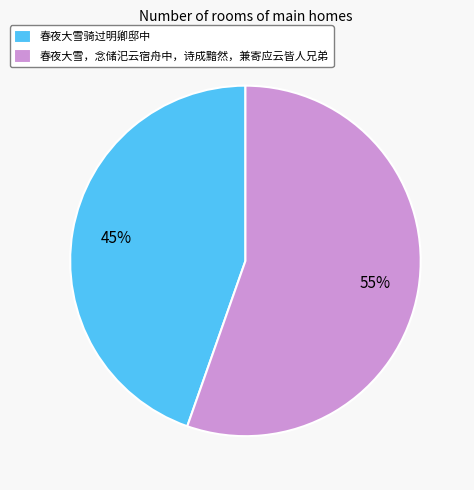

Rank the categories by value from lowest to highest.

春夜大雪骑过明卿邸中, 春夜大雪，念储汜云宿舟中，诗成黯然，兼寄应云皆人兄弟